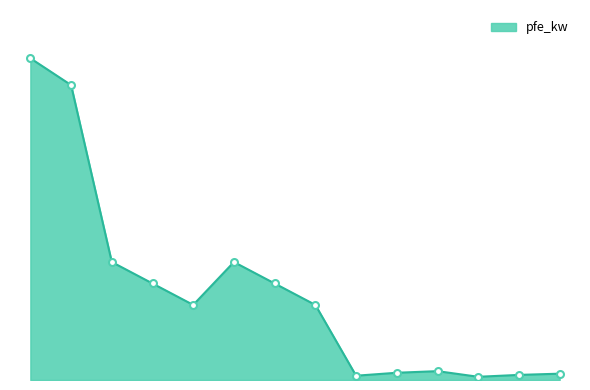

Does the chart have visible grid lines?

No